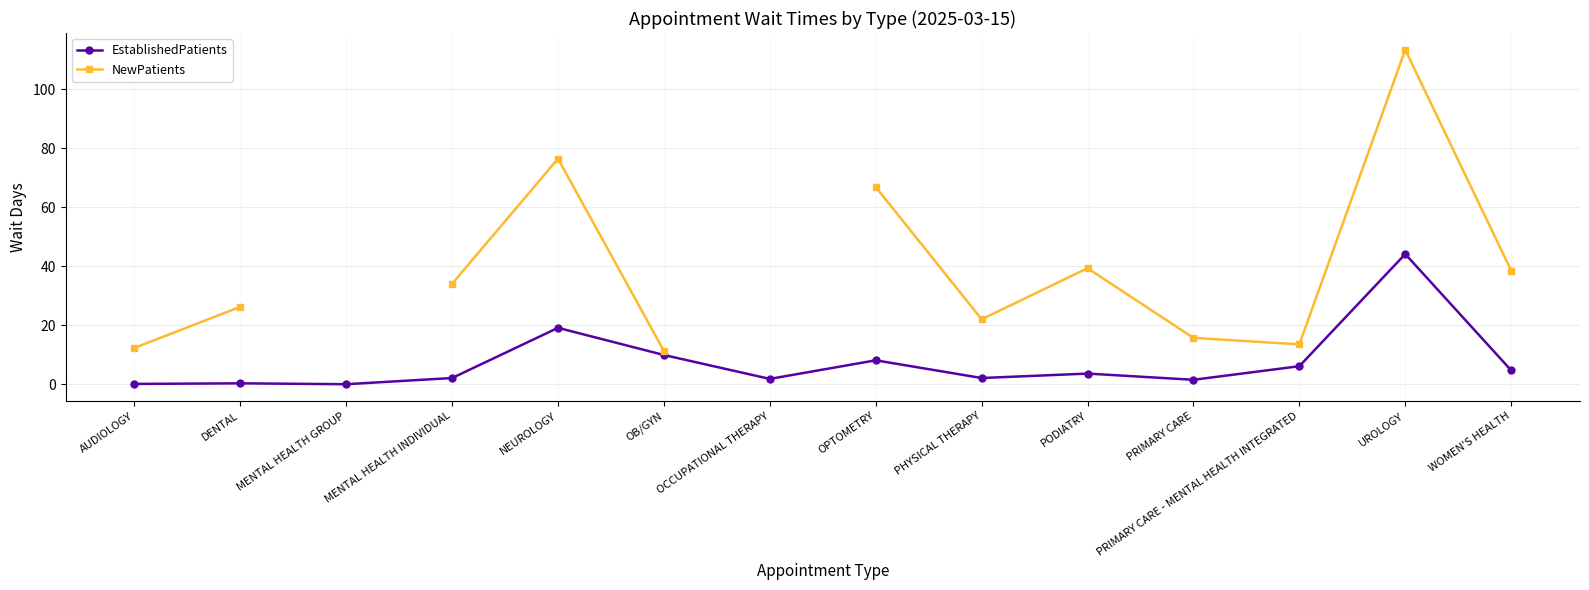

Where is the first local minimum for NewPatients?

PHYSICAL THERAPY